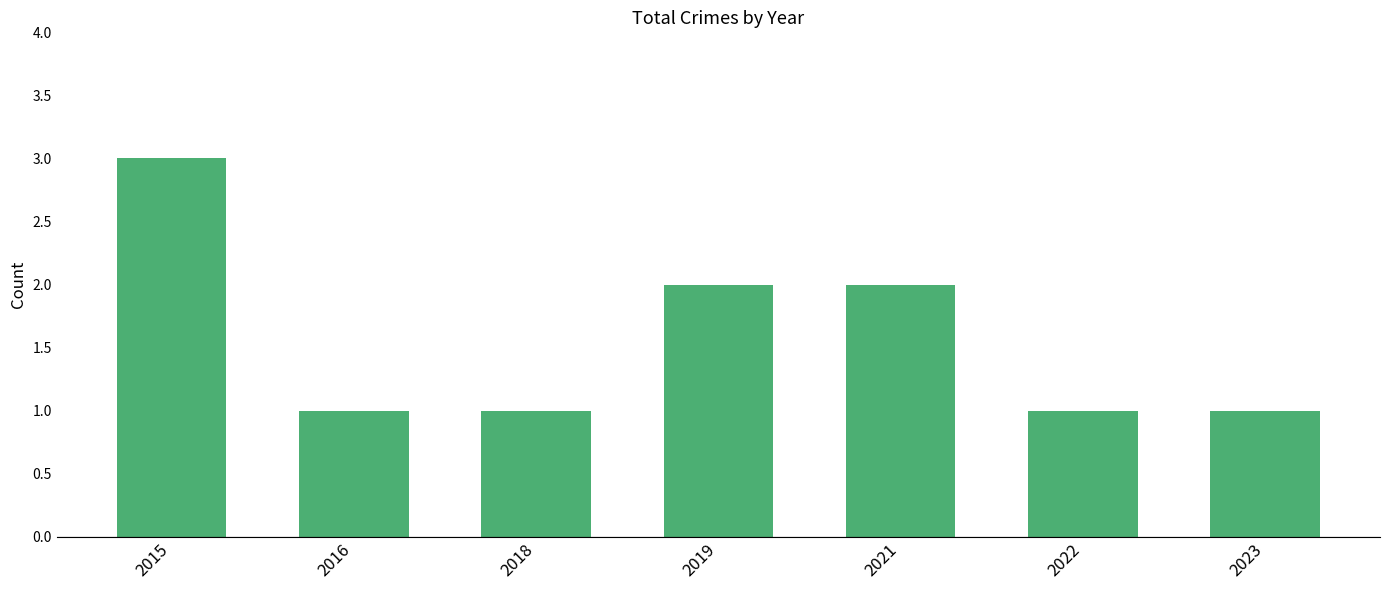

Count the values in the range 1 to 2.

6